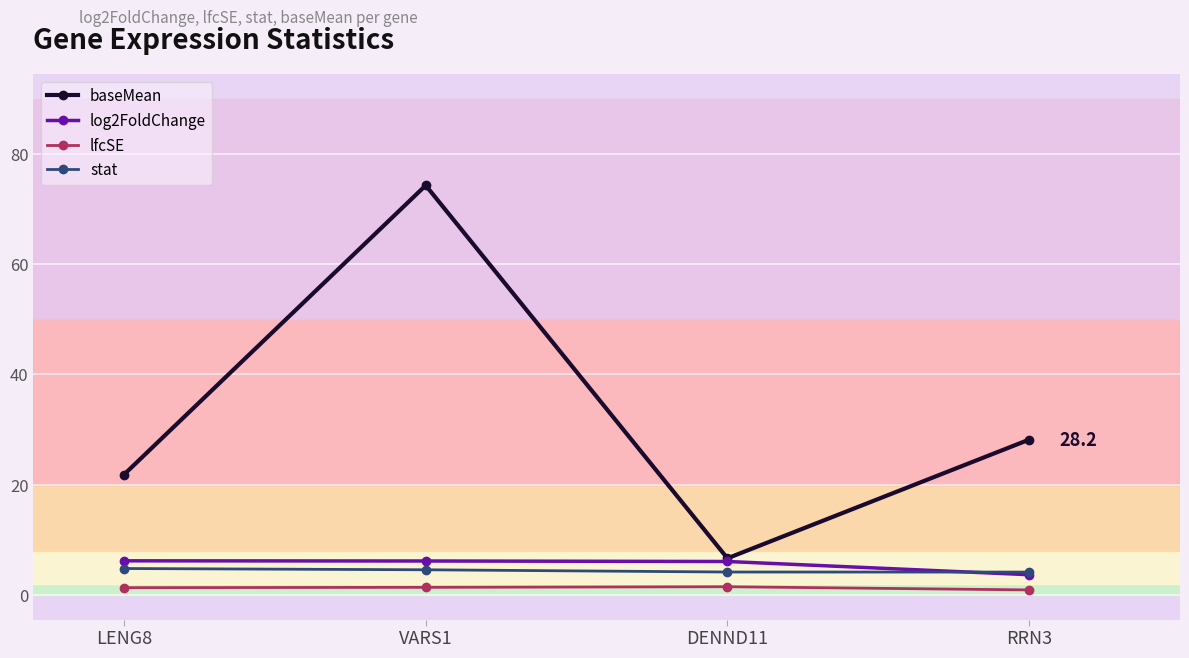

In lfcSE, how many points are higher than both neighbors (excluding endpoints)?

1